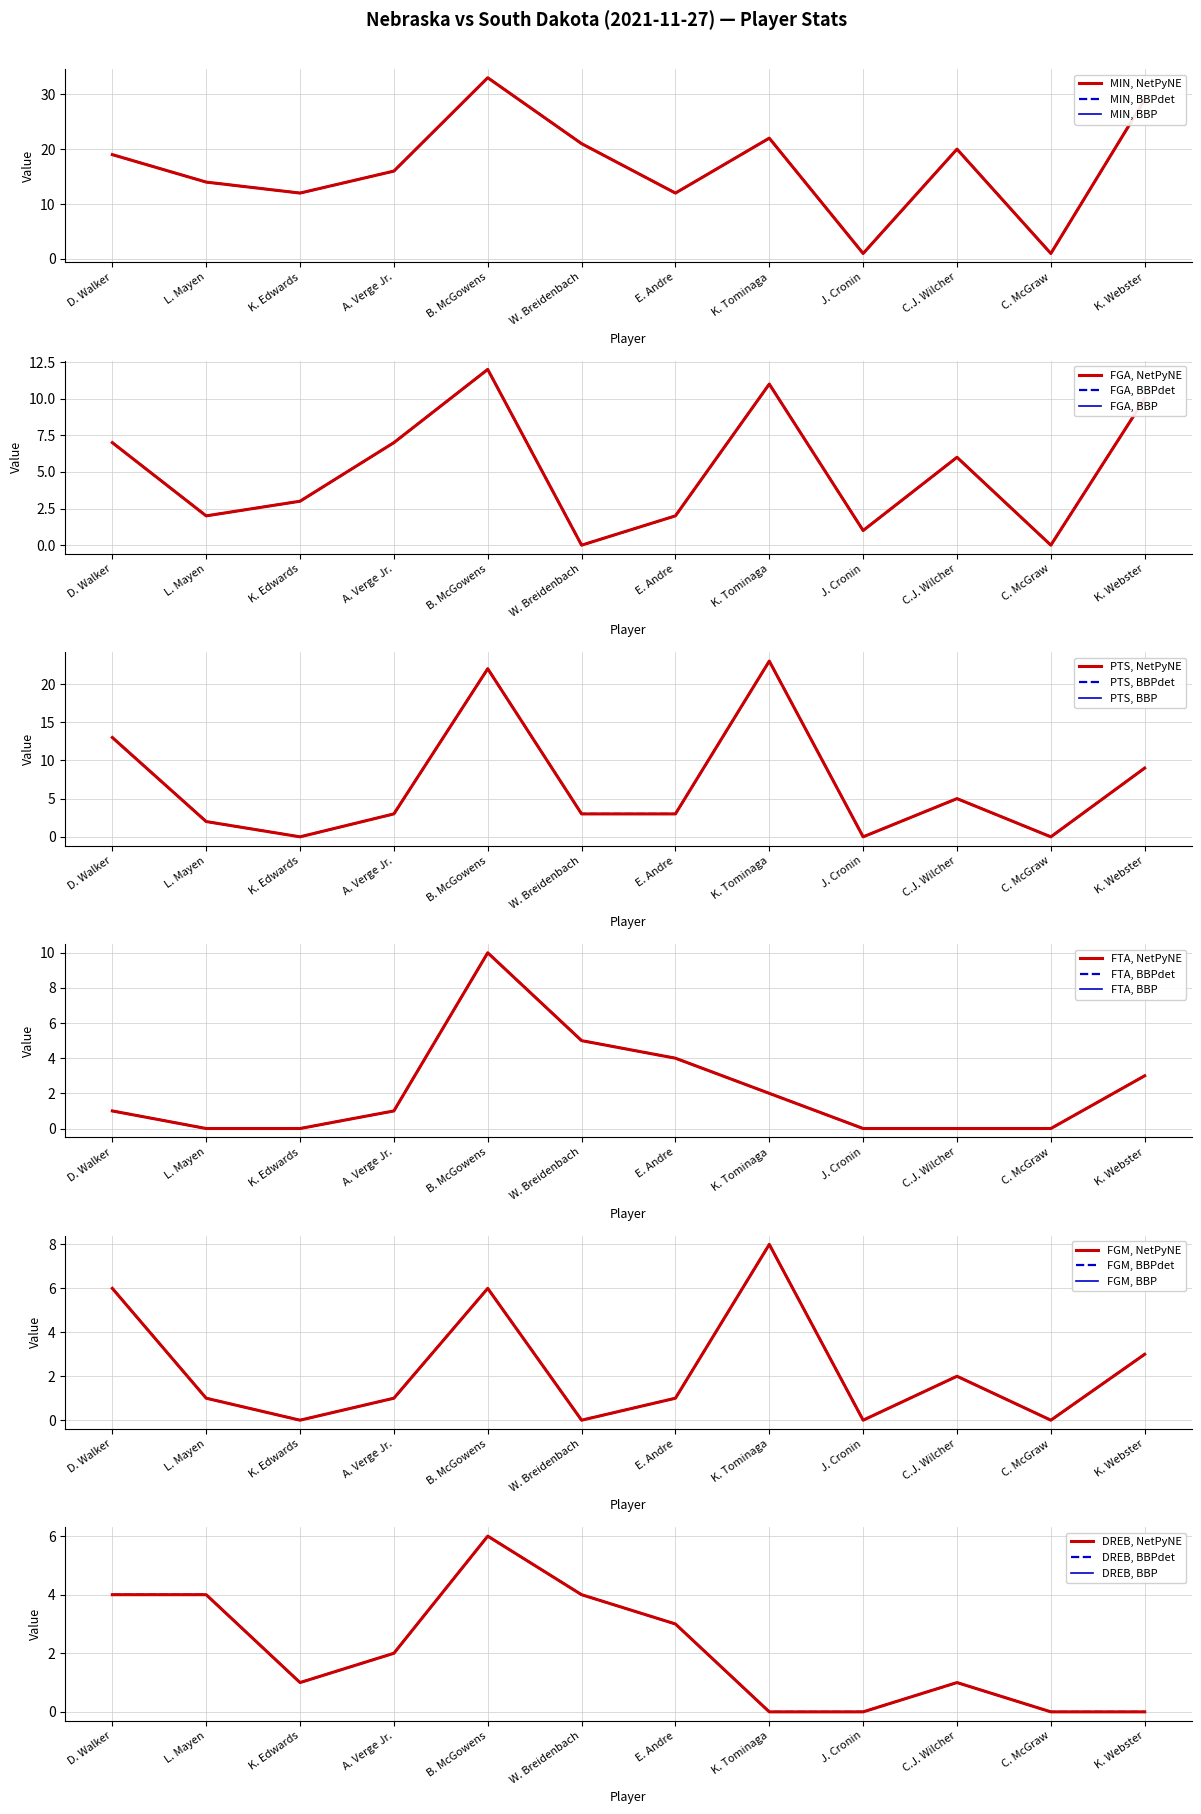

True or false: FGA has a value of 6 at K. Tominaga.

False